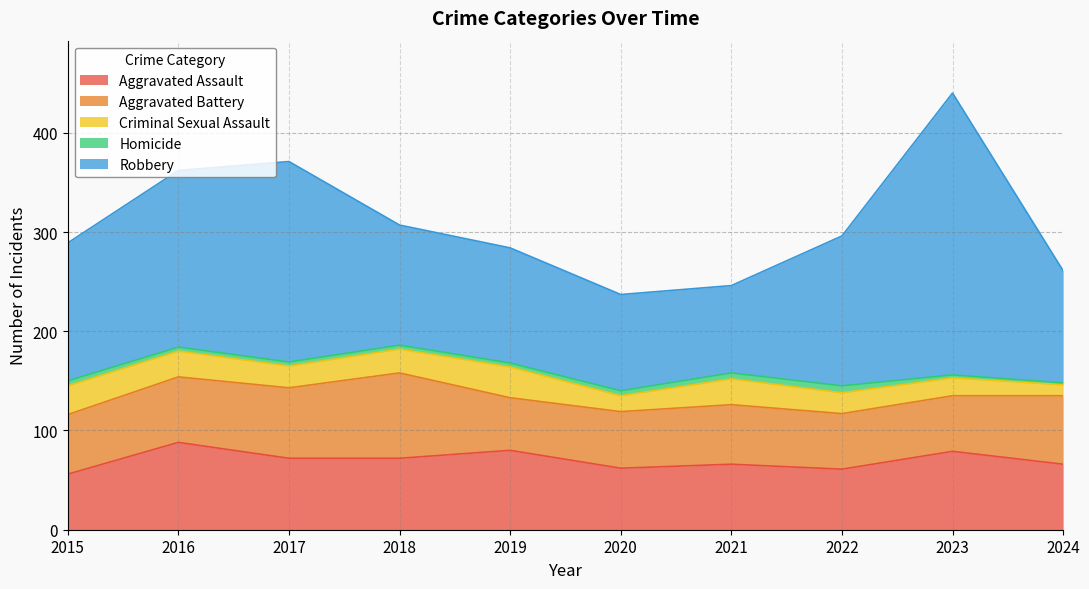

What is the difference between the Robbery values at 2016 and 2023?

106